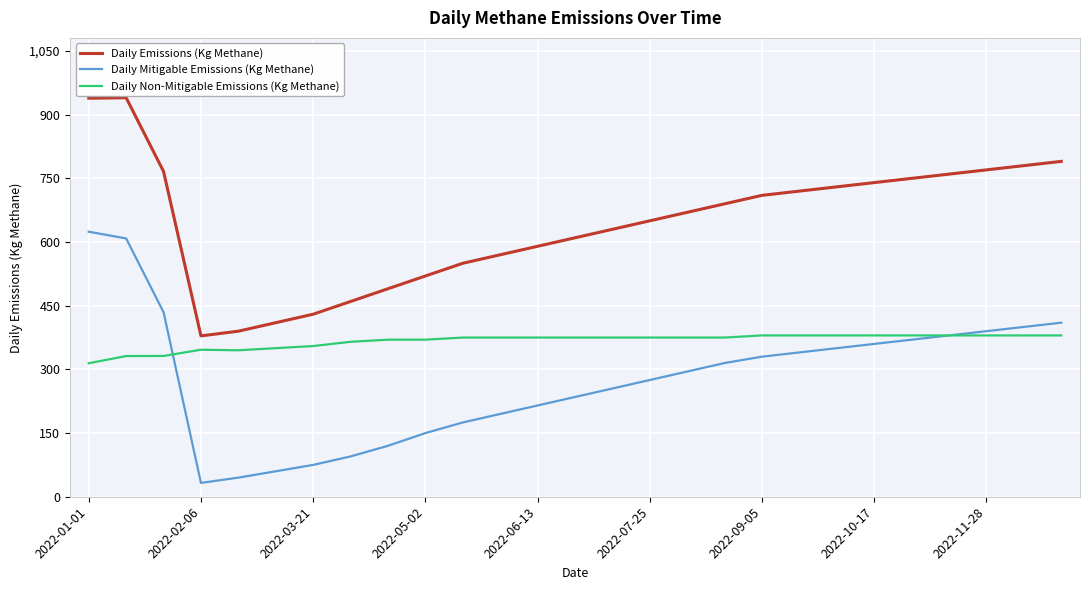

How many series are shown in this chart?

3